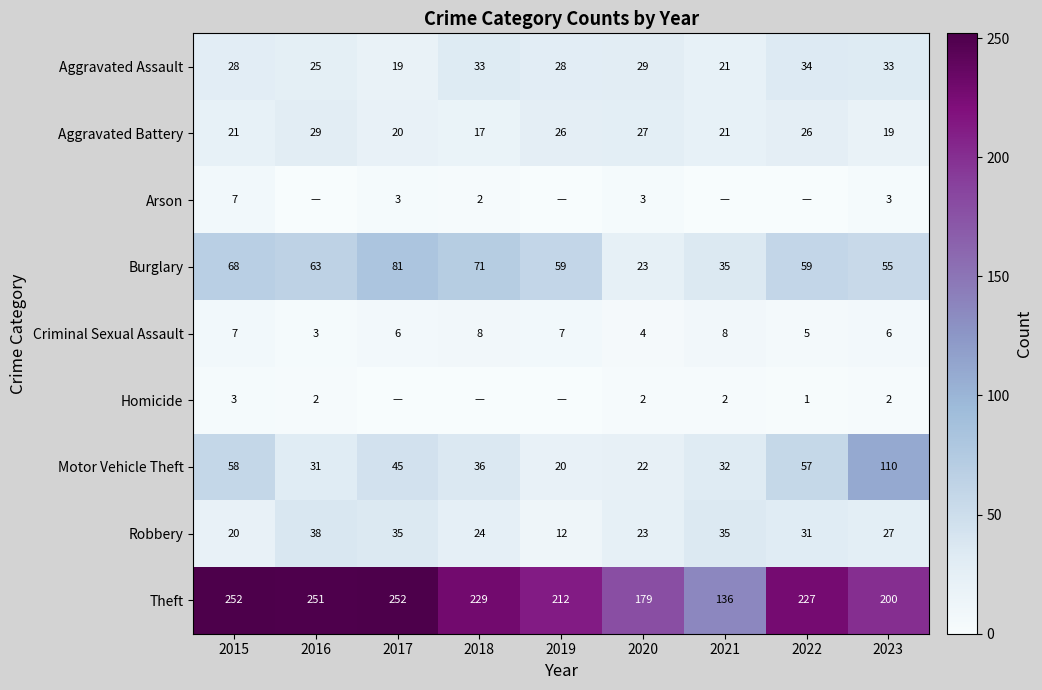

What is the greatest value displayed?

252